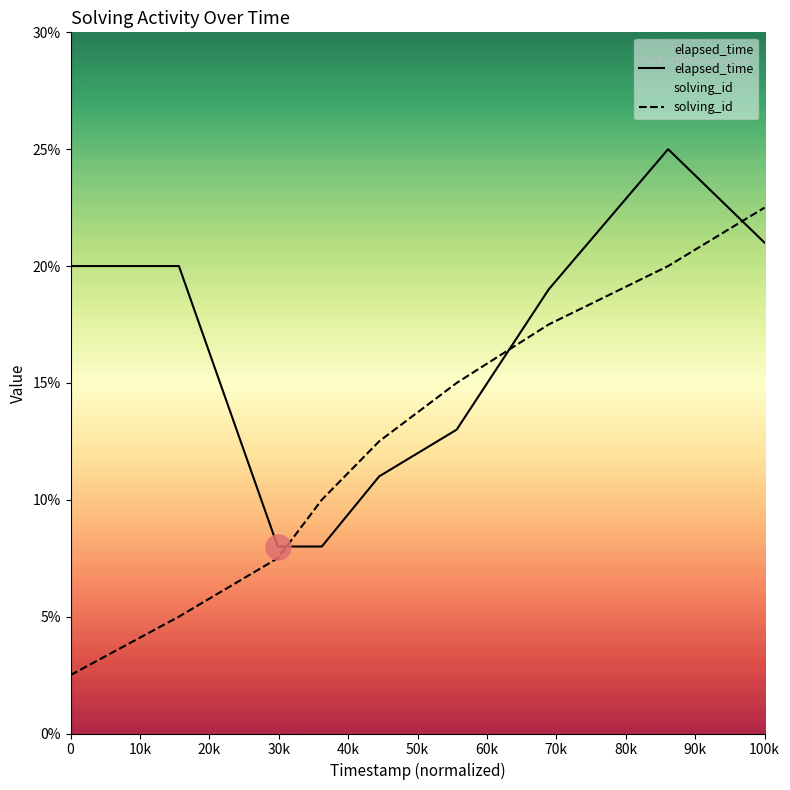

Is it true that solving_id equals 22.5 at 100k?

True